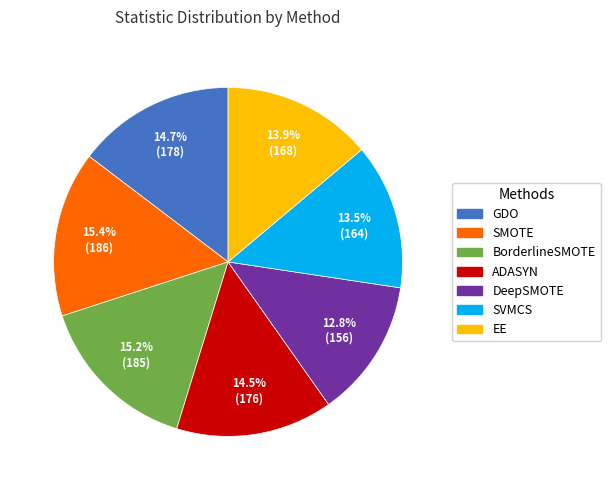

Approximately how many times larger is the value at SMOTE compared to ADASYN?

1.1